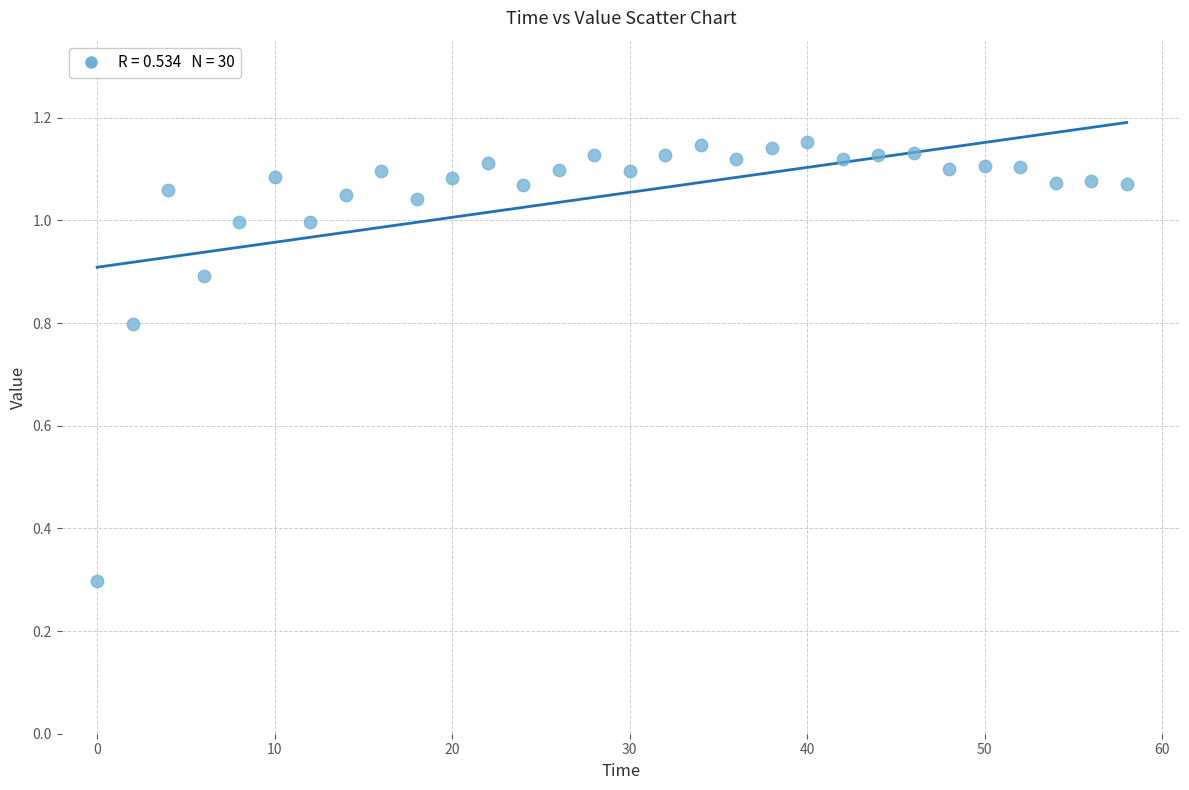

What Y value in the scatter plot is closest to 0?

0.3